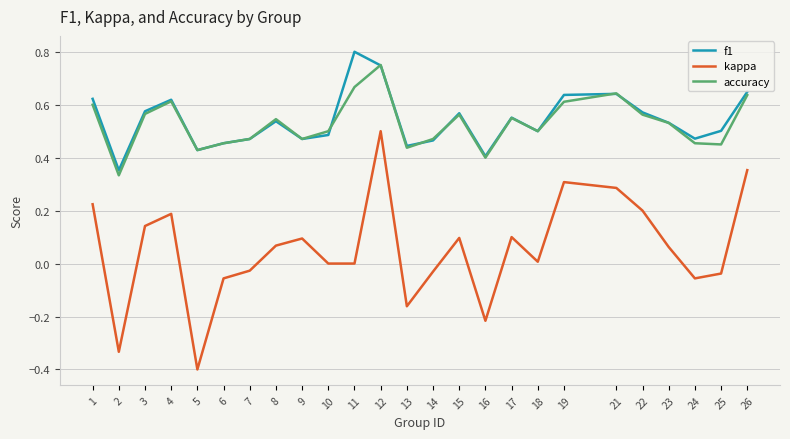

The f1 series shows 0.3 at 14. True or false?

False